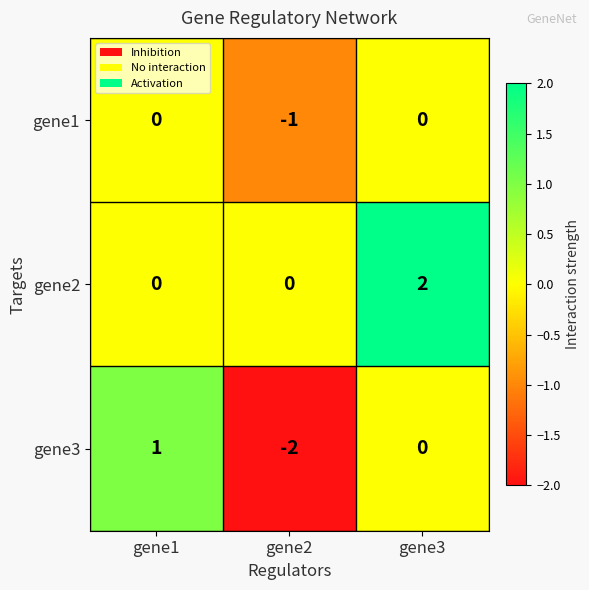

What is the maximum value shown in the chart?

2